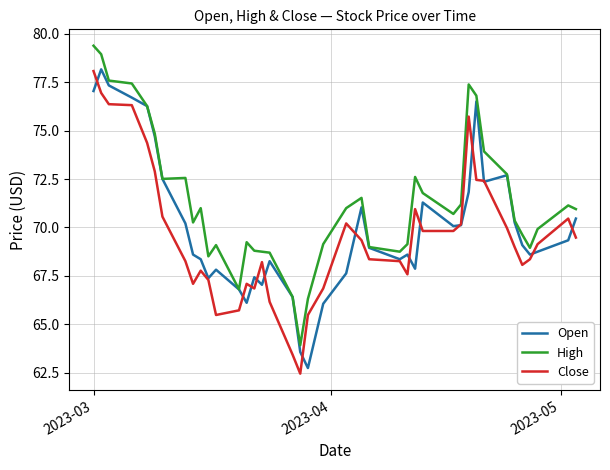

What is the lowest value of the High series?

63.9